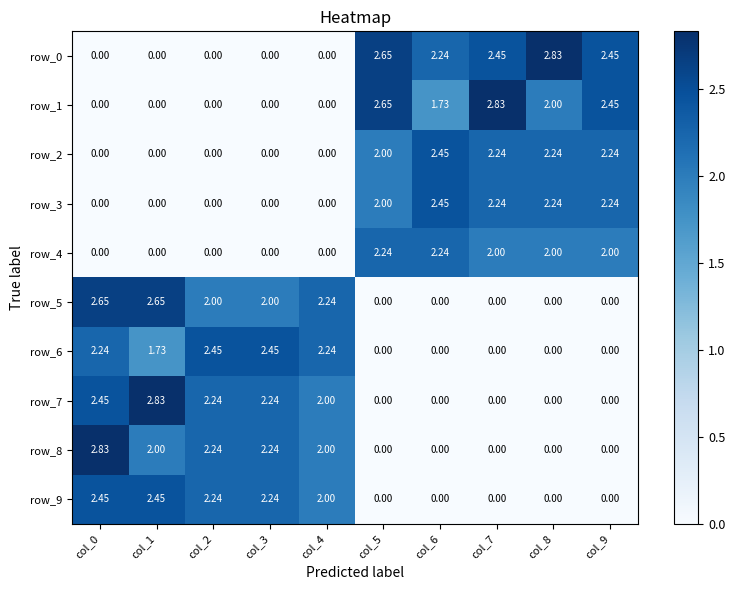

Is the value of row_2 at col_6 greater than the value of row_8 at col_6?

Yes